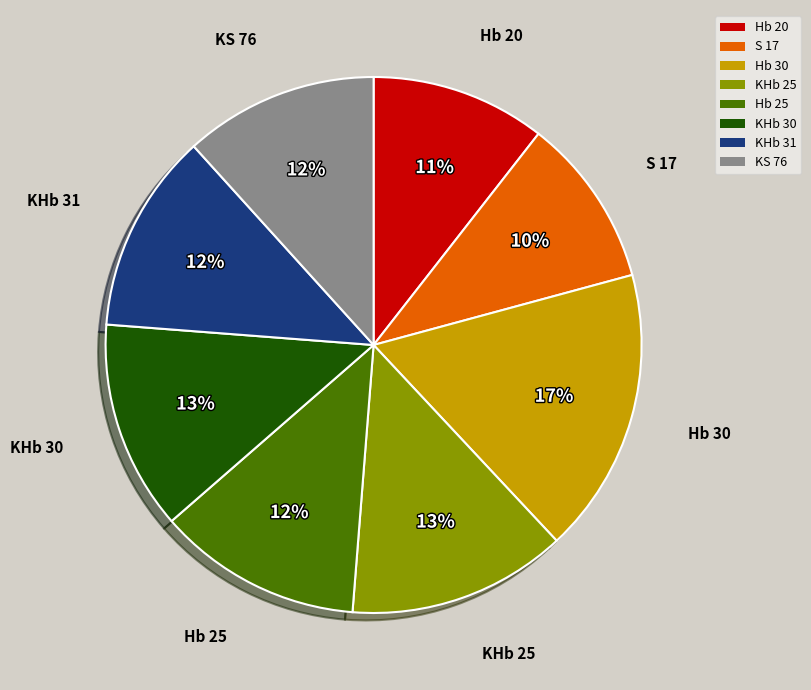

Count the number of slices in the pie.

8